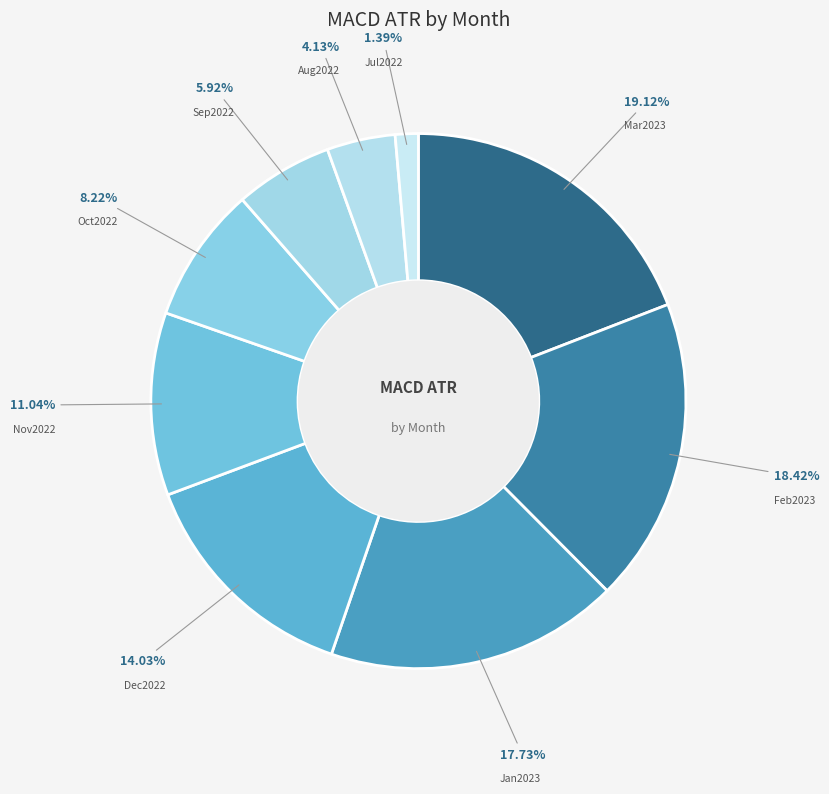

How many segments does this pie chart have?

9